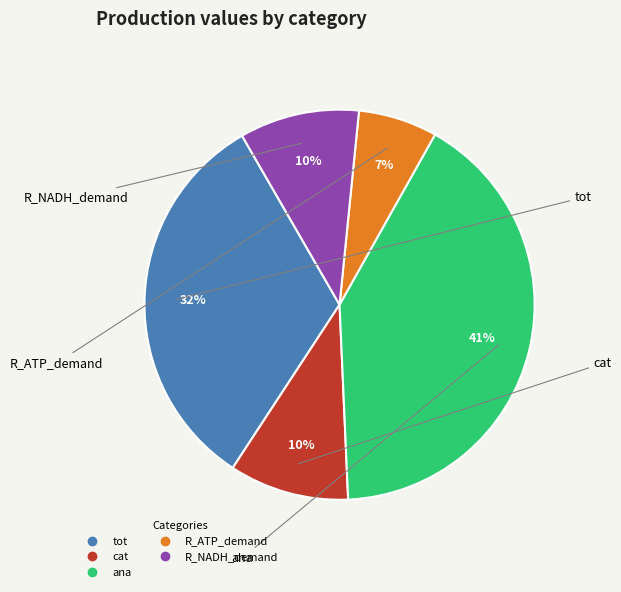

Does any single category account for the majority?

No